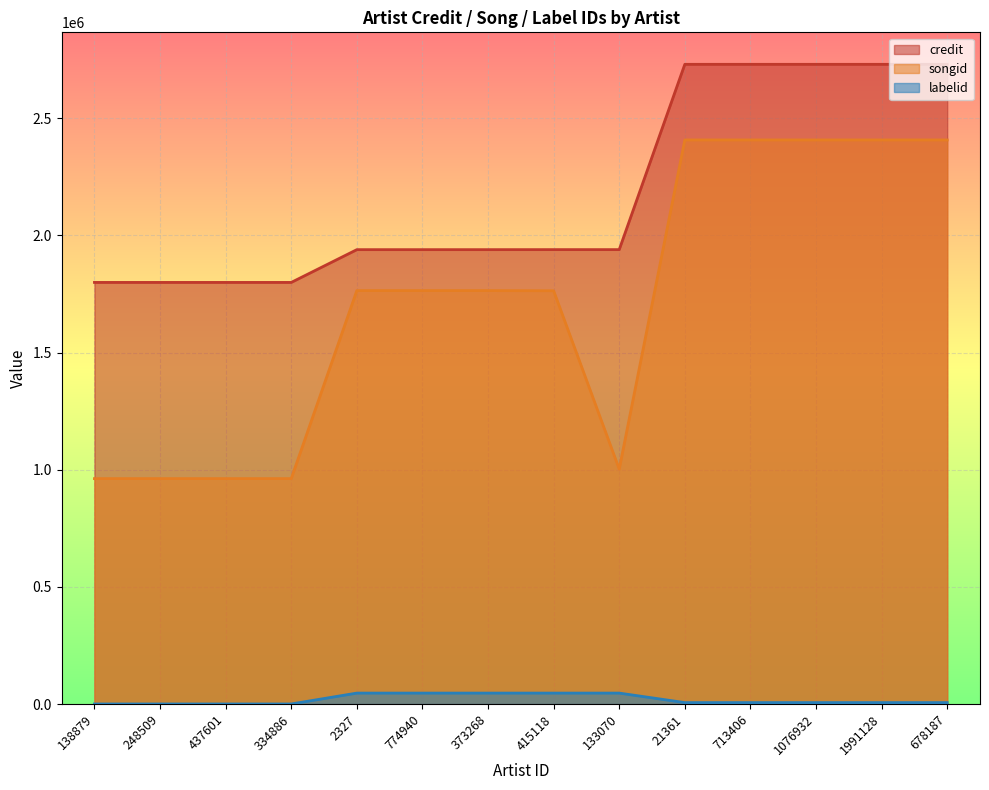

What is the sum of all labelid values?

266678